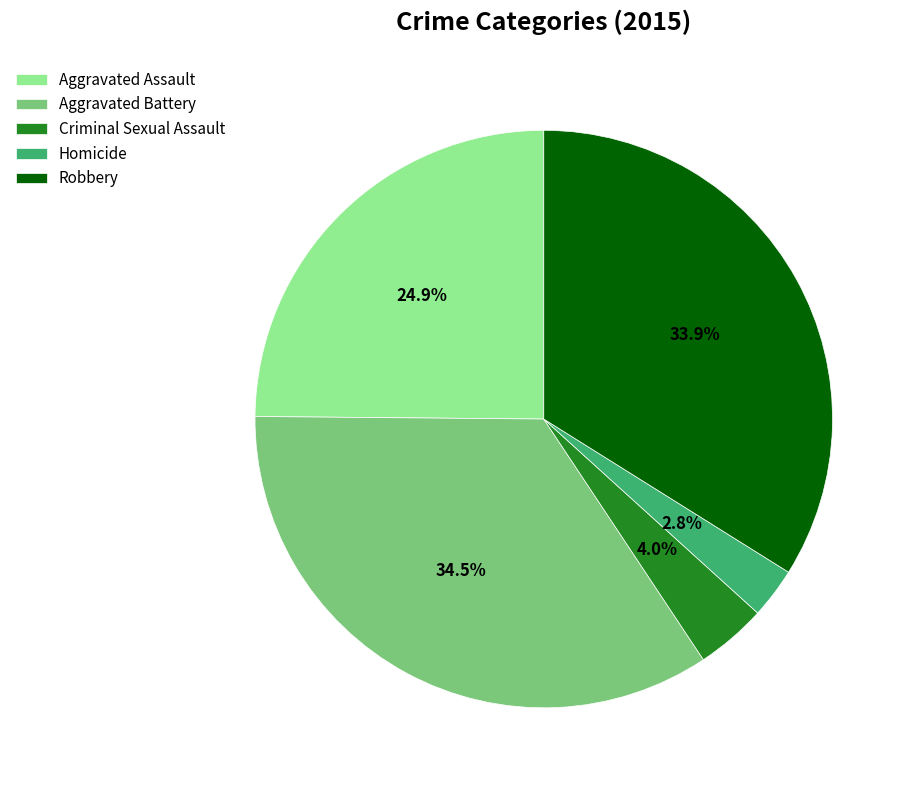

Rank the categories by value from highest to lowest.

Aggravated Battery, Robbery, Aggravated Assault, Criminal Sexual Assault, Homicide